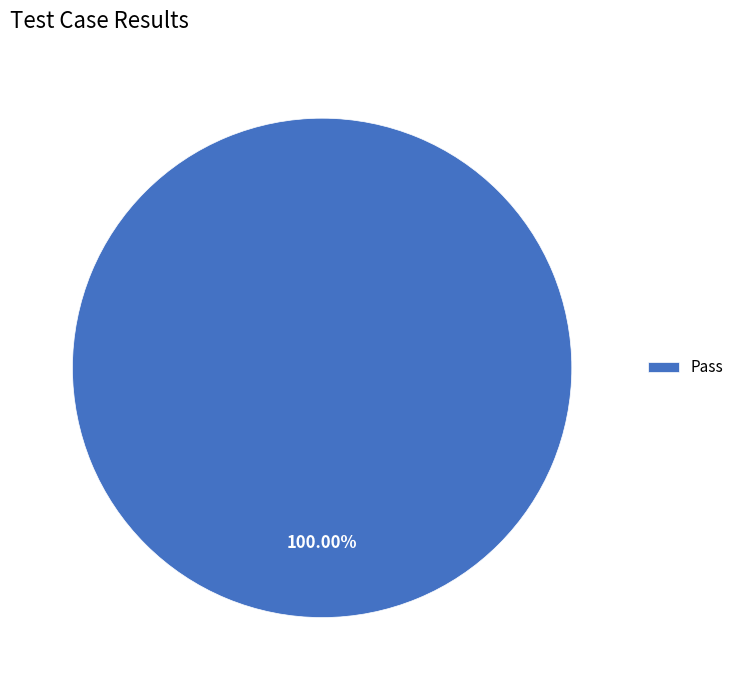

Rank the categories by value from lowest to highest.

Pass